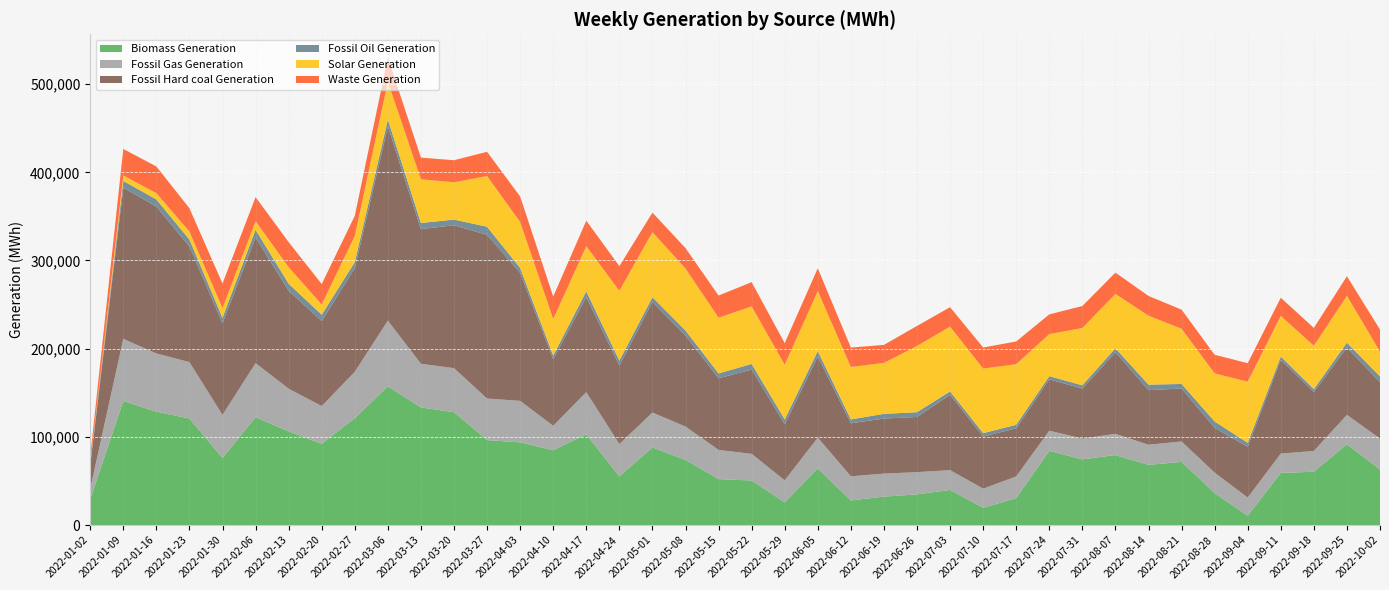

Reading right to left, list all the values displayed in this chart.

Biomass Generation: 2022-10-02=62874	2022-09-25=91642	2022-09-18=60426	2022-09-11=59073	2022-09-04=10596	2022-08-28=36126	2022-08-21=71585	2022-08-14=68223	2022-08-07=79307	2022-07-31=74483	2022-07-24=84113	2022-07-17=30560	2022-07-10=19559	2022-07-03=39792	2022-06-26=34787	2022-06-19=32184	2022-06-12=27863	2022-06-05=64299	2022-05-29=25738	2022-05-22=50493	2022-05-15=52073	2022-05-08=73847	2022-05-01=88020	2022-04-24=55189	2022-04-17=102828	2022-04-10=84836	2022-04-03=93738	2022-03-27=96309	2022-03-20=128003	2022-03-13=133291	2022-03-06=157290	2022-02-27=121172	2022-02-20=92102	2022-02-13=106283	2022-02-06=122223	2022-01-30=76103	2022-01-23=120774	2022-01-16=128561	2022-01-09=140652	2022-01-02=29132
Fossil Gas Generation: 2022-10-02=35178	2022-09-25=33308	2022-09-18=23558	2022-09-11=21973	2022-09-04=20538	2022-08-28=23282	2022-08-21=23166	2022-08-14=22857	2022-08-07=24083	2022-07-31=23568	2022-07-24=22859	2022-07-17=24573	2022-07-10=21705	2022-07-03=22482	2022-06-26=25180	2022-06-19=26107	2022-06-12=27405	2022-06-05=34782	2022-05-29=24952	2022-05-22=30218	2022-05-15=33099	2022-05-08=37842	2022-05-01=39560	2022-04-24=36590	2022-04-17=47895	2022-04-10=27690	2022-04-03=47100	2022-03-27=47128	2022-03-20=49931	2022-03-13=49542	2022-03-06=74503	2022-02-27=52622	2022-02-20=42790	2022-02-13=48324	2022-02-06=61421	2022-01-30=48772	2022-01-23=63969	2022-01-16=65990	2022-01-09=70477	2022-01-02=11993
Fossil Hard coal Generation: 2022-10-02=63844	2022-09-25=76470	2022-09-18=66882	2022-09-11=106392	2022-09-04=57566	2022-08-28=50802	2022-08-21=60032	2022-08-14=61894	2022-08-07=92662	2022-07-31=56660	2022-07-24=58244	2022-07-17=54540	2022-07-10=59044	2022-07-03=85427	2022-06-26=62552	2022-06-19=62456	2022-06-12=60124	2022-06-05=91919	2022-05-29=63610	2022-05-22=95587	2022-05-15=81204	2022-05-08=103252	2022-05-01=125346	2022-04-24=89077	2022-04-17=107840	2022-04-10=75390	2022-04-03=145113	2022-03-27=185657	2022-03-20=162015	2022-03-13=152791	2022-03-06=220281	2022-02-27=117551	2022-02-20=96446	2022-02-13=111008	2022-02-06=142535	2022-01-30=103929	2022-01-23=131135	2022-01-16=166627	2022-01-09=171362	2022-01-02=26050
Fossil Oil Generation: 2022-10-02=6626	2022-09-25=5357	2022-09-18=3248	2022-09-11=3637	2022-09-04=4503	2022-08-28=7223	2022-08-21=5191	2022-08-14=6246	2022-08-07=4439	2022-07-31=3759	2022-07-24=3646	2022-07-17=4001	2022-07-10=3859	2022-07-03=3803	2022-06-26=5433	2022-06-19=5329	2022-06-12=4401	2022-06-05=6190	2022-05-29=5483	2022-05-22=6411	2022-05-15=5544	2022-05-08=5659	2022-05-01=5460	2022-04-24=5599	2022-04-17=6475	2022-04-10=4264	2022-04-03=5477	2022-03-27=9202	2022-03-20=6454	2022-03-13=6914	2022-03-06=7807	2022-02-27=6814	2022-02-20=7171	2022-02-13=8065	2022-02-06=8618	2022-01-30=6288	2022-01-23=7840	2022-01-16=8055	2022-01-09=7766	2022-01-02=2178
Solar Generation: 2022-10-02=28122	2022-09-25=53079	2022-09-18=49193	2022-09-11=46075	2022-09-04=69377	2022-08-28=54534	2022-08-21=62610	2022-08-14=78160	2022-08-07=61637	2022-07-31=64964	2022-07-24=47716	2022-07-17=68697	2022-07-10=73229	2022-07-03=73526	2022-06-26=75123	2022-06-19=57800	2022-06-12=59391	2022-06-05=68188	2022-05-29=61935	2022-05-22=65245	2022-05-15=63176	2022-05-08=70319	2022-05-01=73798	2022-04-24=79157	2022-04-17=51145	2022-04-10=41413	2022-04-03=52250	2022-03-27=57481	2022-03-20=42306	2022-03-13=49550	2022-03-06=42859	2022-02-27=29708	2022-02-20=11539	2022-02-13=18715	2022-02-06=9831	2022-01-30=10868	2022-01-23=9151	2022-01-16=7112	2022-01-09=6287	2022-01-02=398
Waste Generation: 2022-10-02=25013	2022-09-25=22304	2022-09-18=20237	2022-09-11=20622	2022-09-04=20954	2022-08-28=21109	2022-08-21=21677	2022-08-14=22404	2022-08-07=24130	2022-07-31=24945	2022-07-24=22307	2022-07-17=25792	2022-07-10=23927	2022-07-03=22001	2022-06-26=22699	2022-06-19=20424	2022-06-12=22074	2022-06-05=25811	2022-05-29=24548	2022-05-22=27479	2022-05-15=25153	2022-05-08=23169	2022-05-01=22103	2022-04-24=28038	2022-04-17=28961	2022-04-10=25531	2022-04-03=28905	2022-03-27=27495	2022-03-20=24996	2022-03-13=24603	2022-03-06=27302	2022-02-27=22757	2022-02-20=23255	2022-02-13=28465	2022-02-06=27243	2022-01-30=27942	2022-01-23=26357	2022-01-16=30302	2022-01-09=29942	2022-01-02=8362